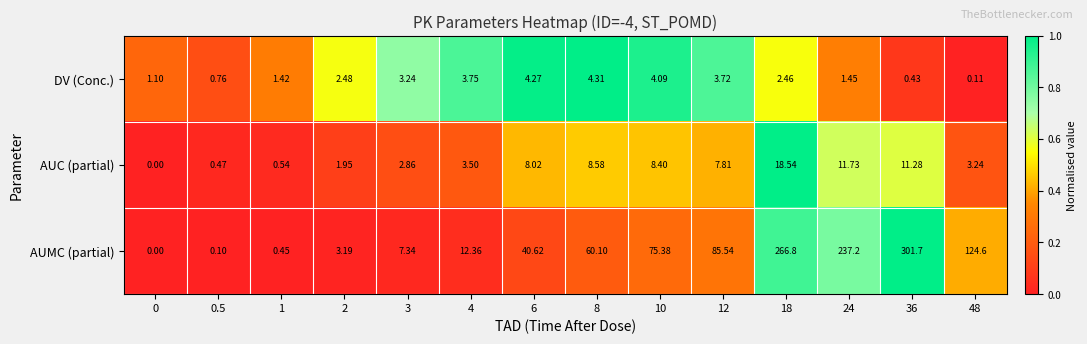

Between 18 and 36, which series saw the biggest shift?

AUMC (partial)